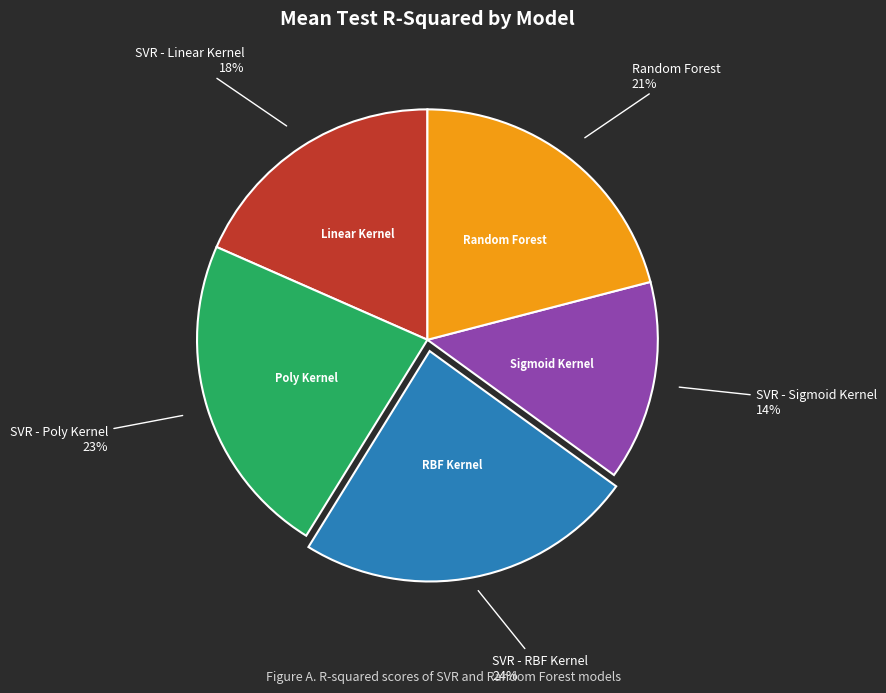

Is the sum of Random Forest and SVR - RBF Kernel greater than half?

No